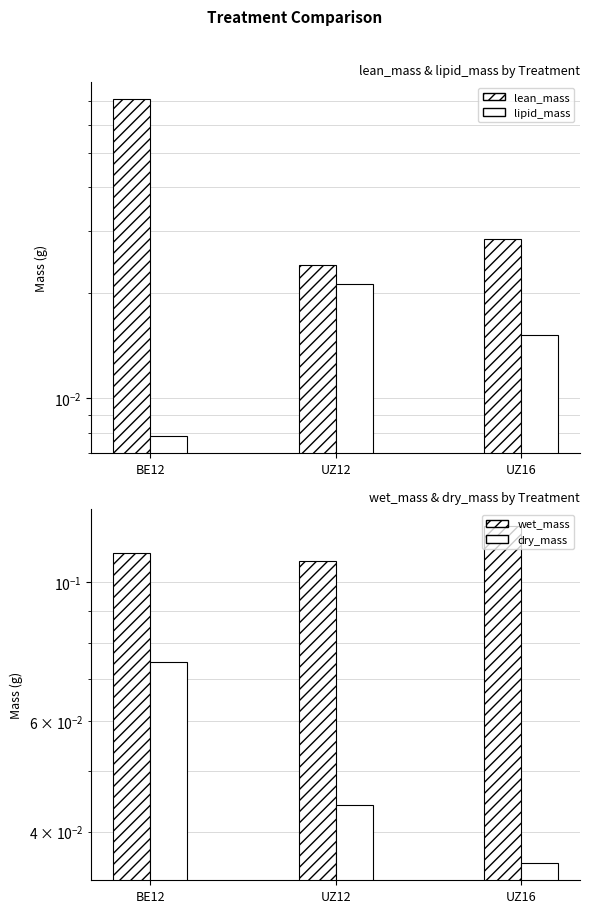

Which series has the largest total across all categories?

wet_mass